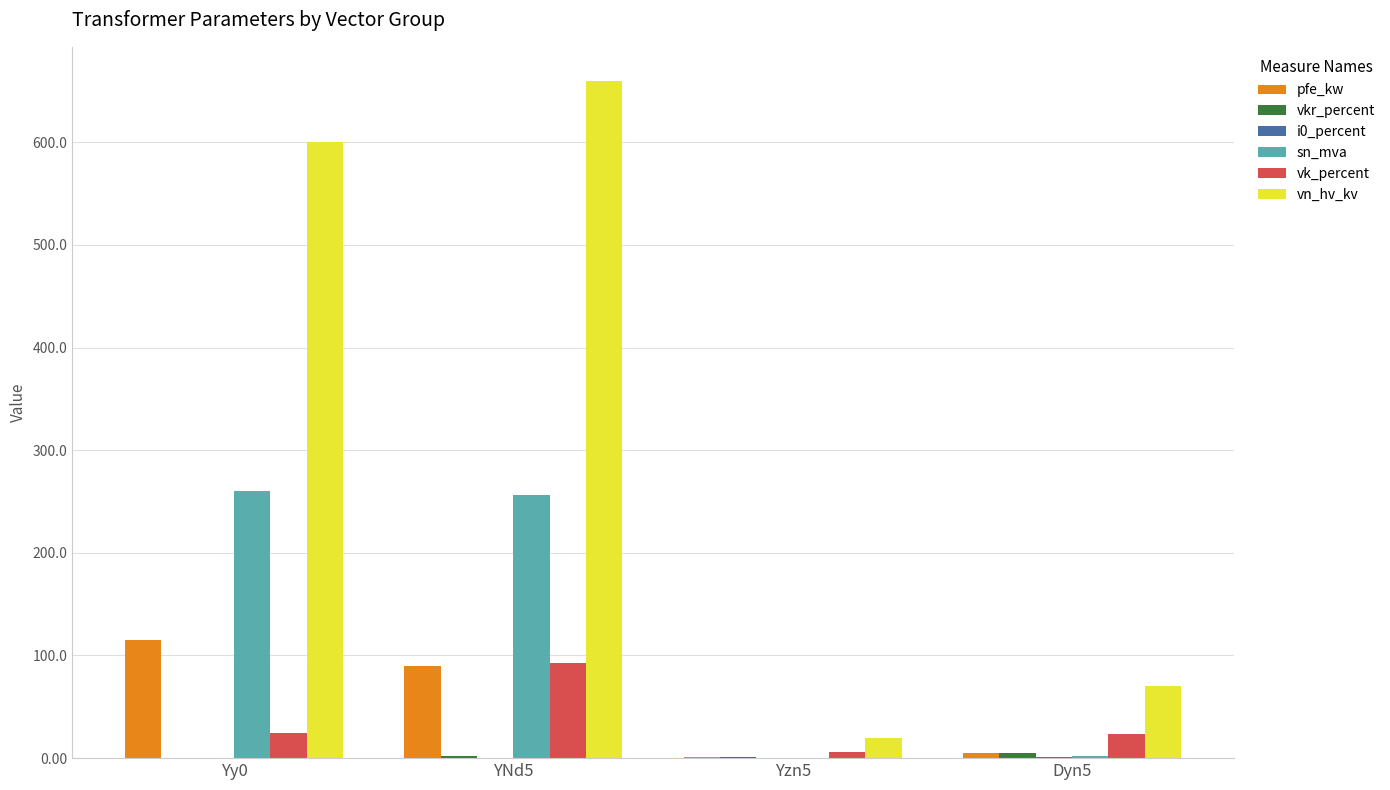

How many groups of bars are there?

4